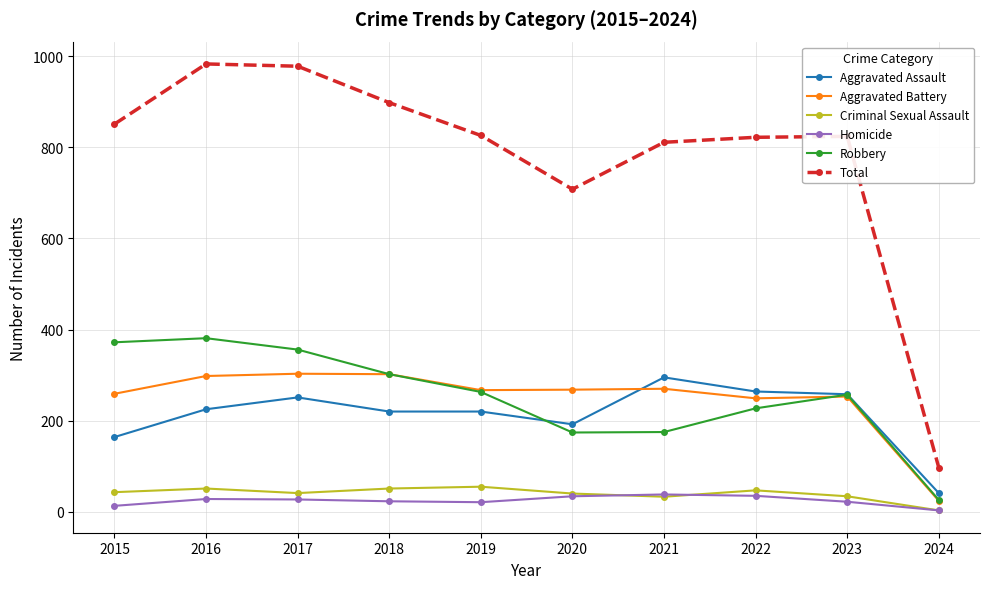

How many lines are shown in the chart?

6